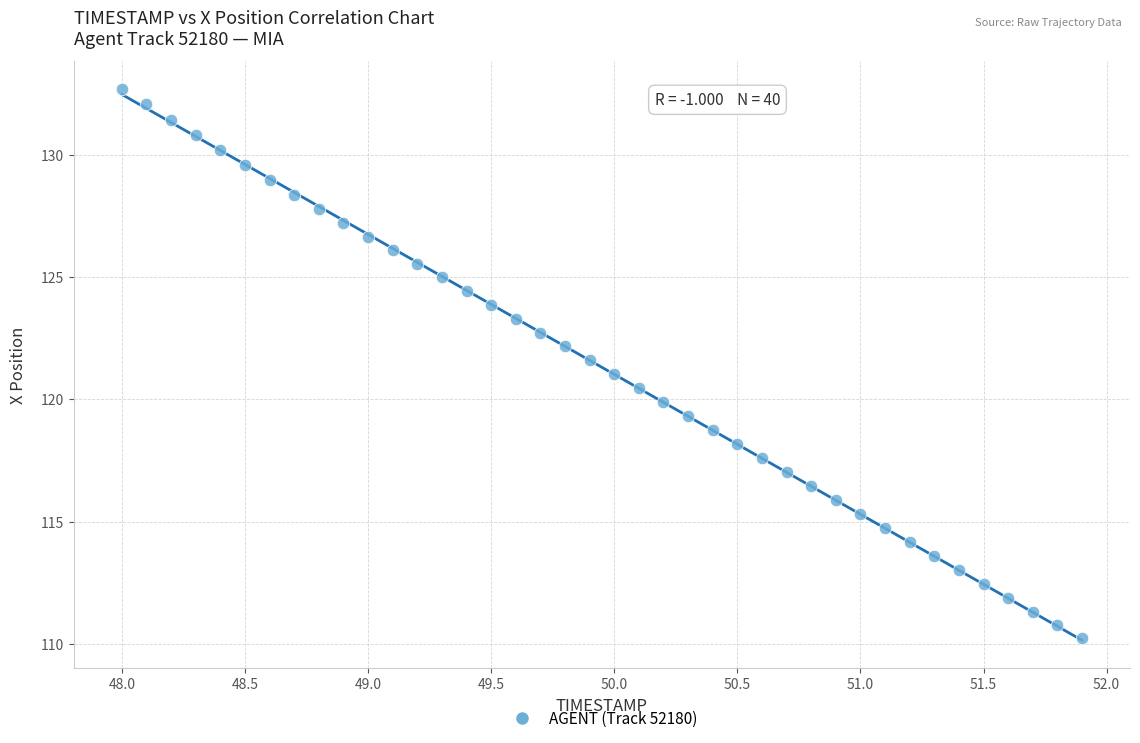

What is the range of Y values (max minus min)?

22.5